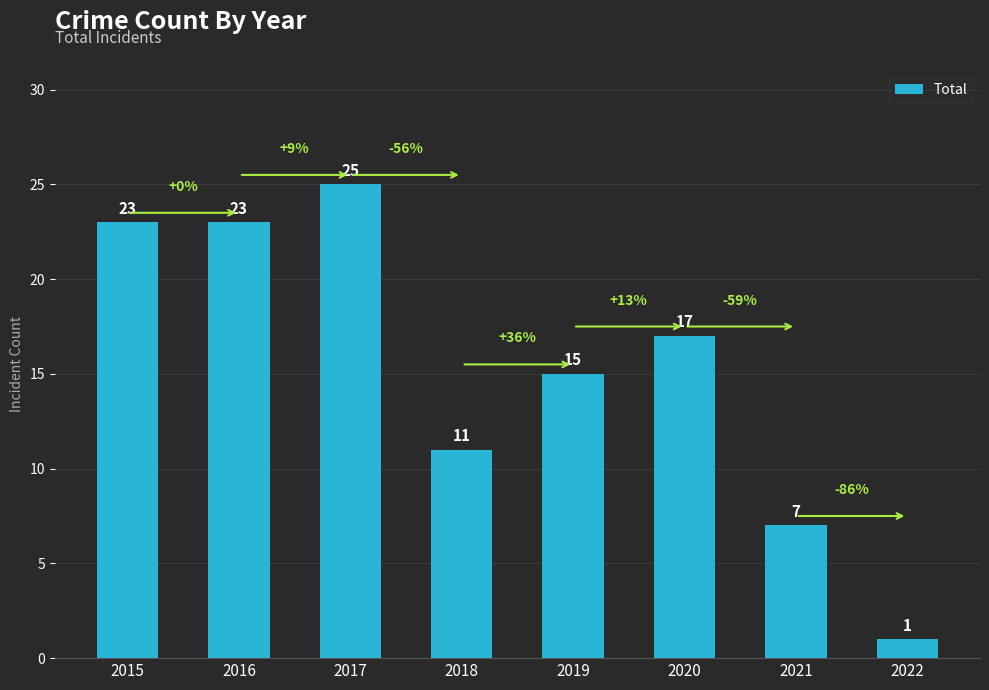

True or false: the data shows 27 at 2020.

False